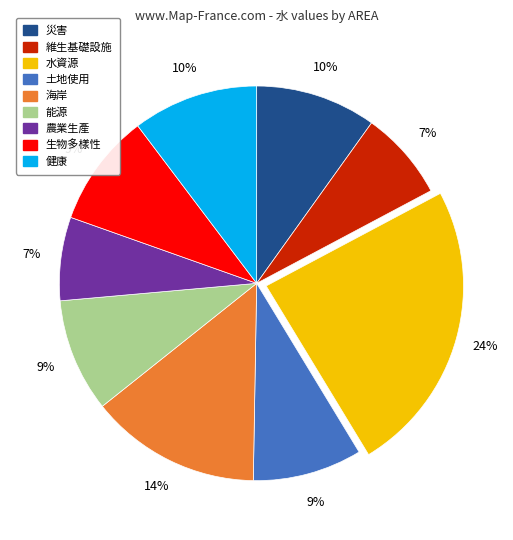

Combined, do 農業生產 and 土地使用 account for over 50%?

No